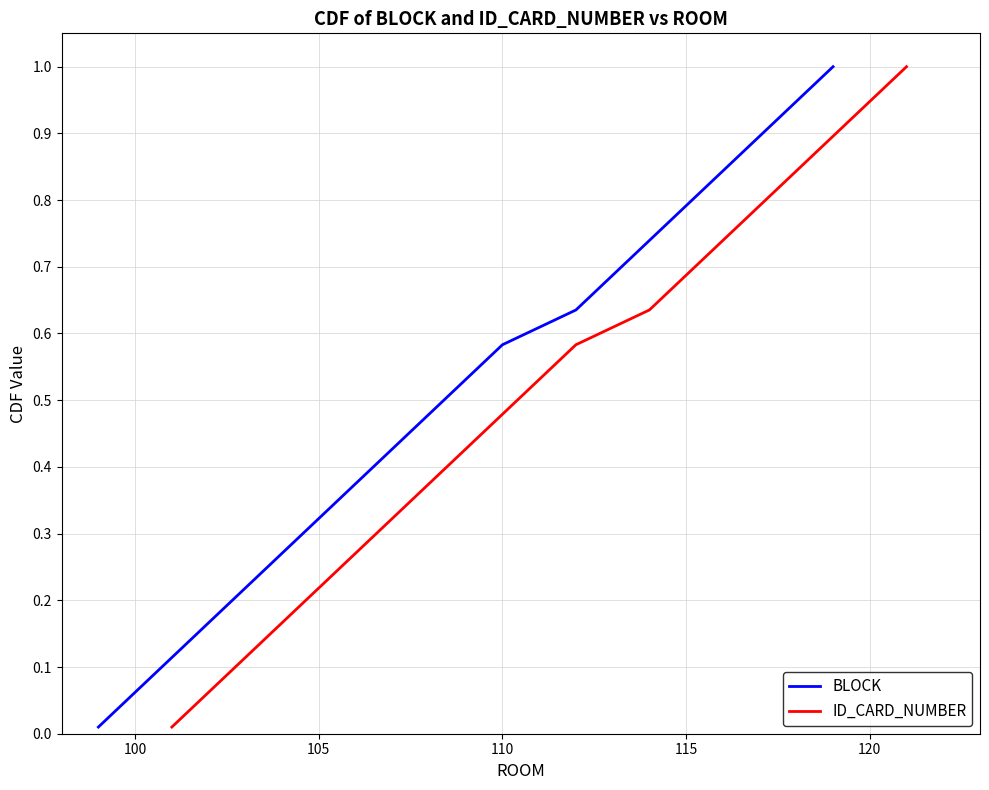

Is it true that BLOCK equals 1.0 at 110?

False